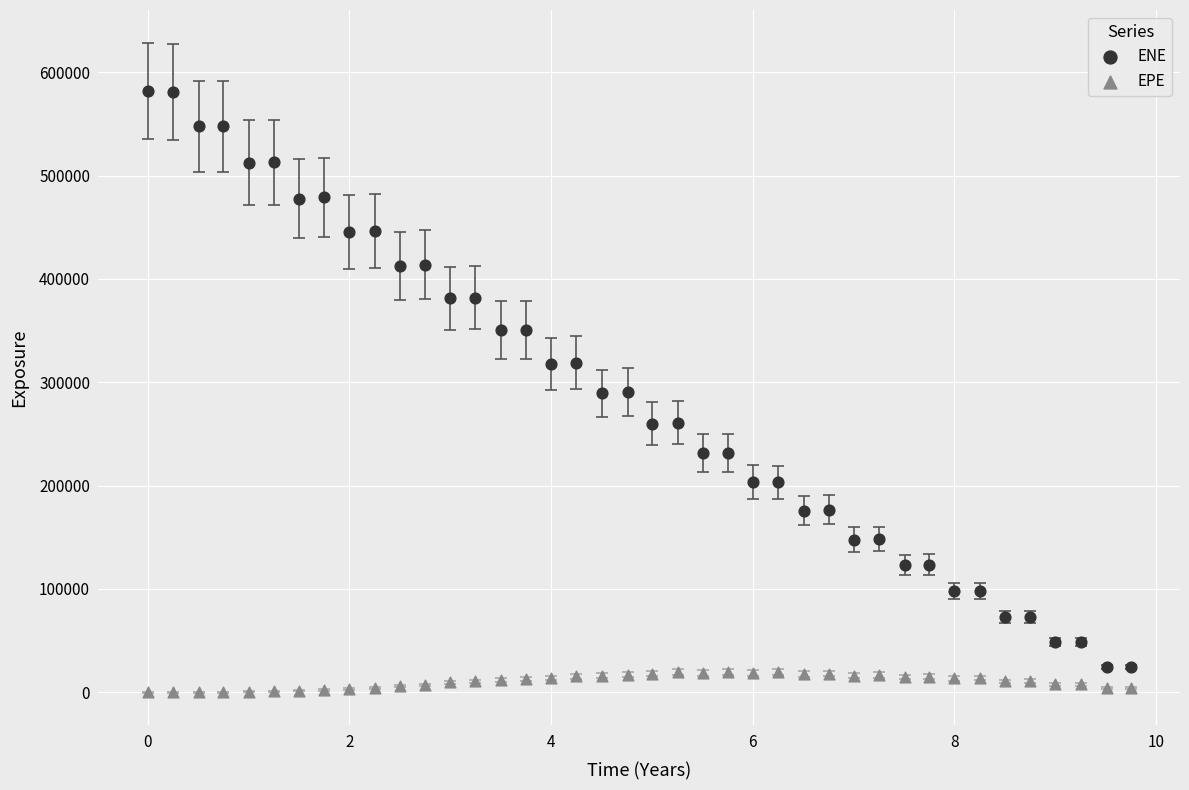

Which series has the largest Y range (max minus min)?

ENE